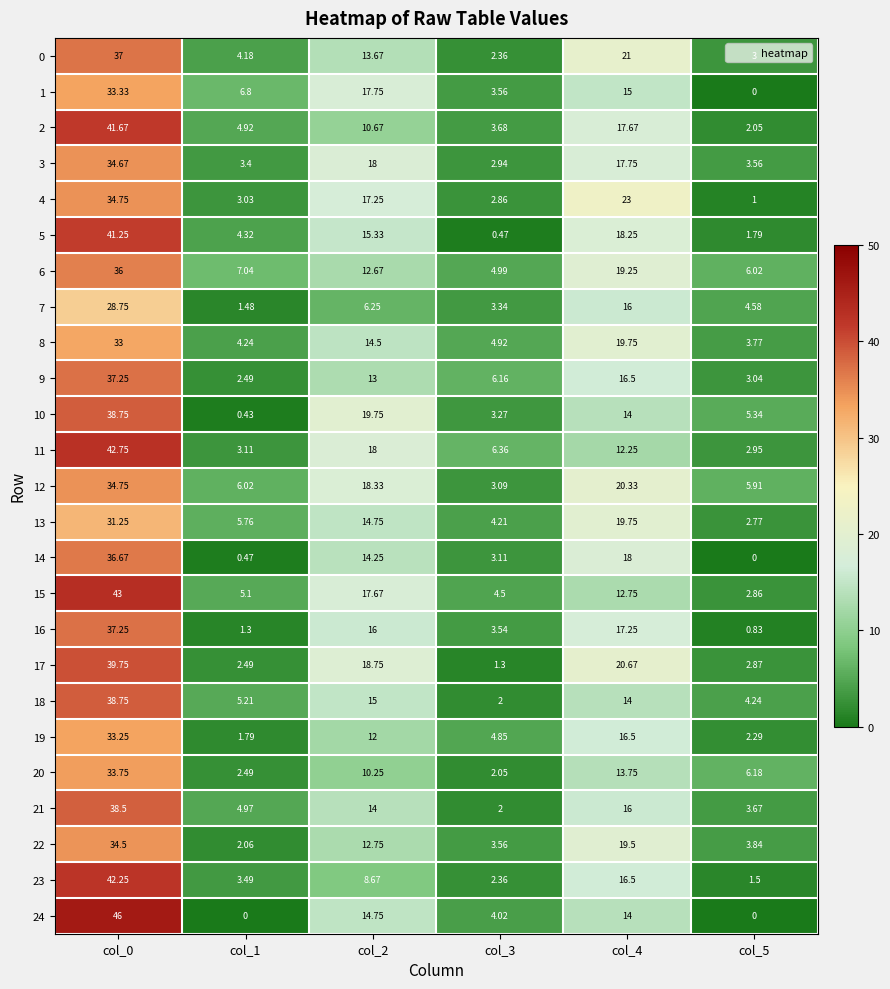

Is the value of 9 at col_1 greater than the value of 11 at col_5?

No